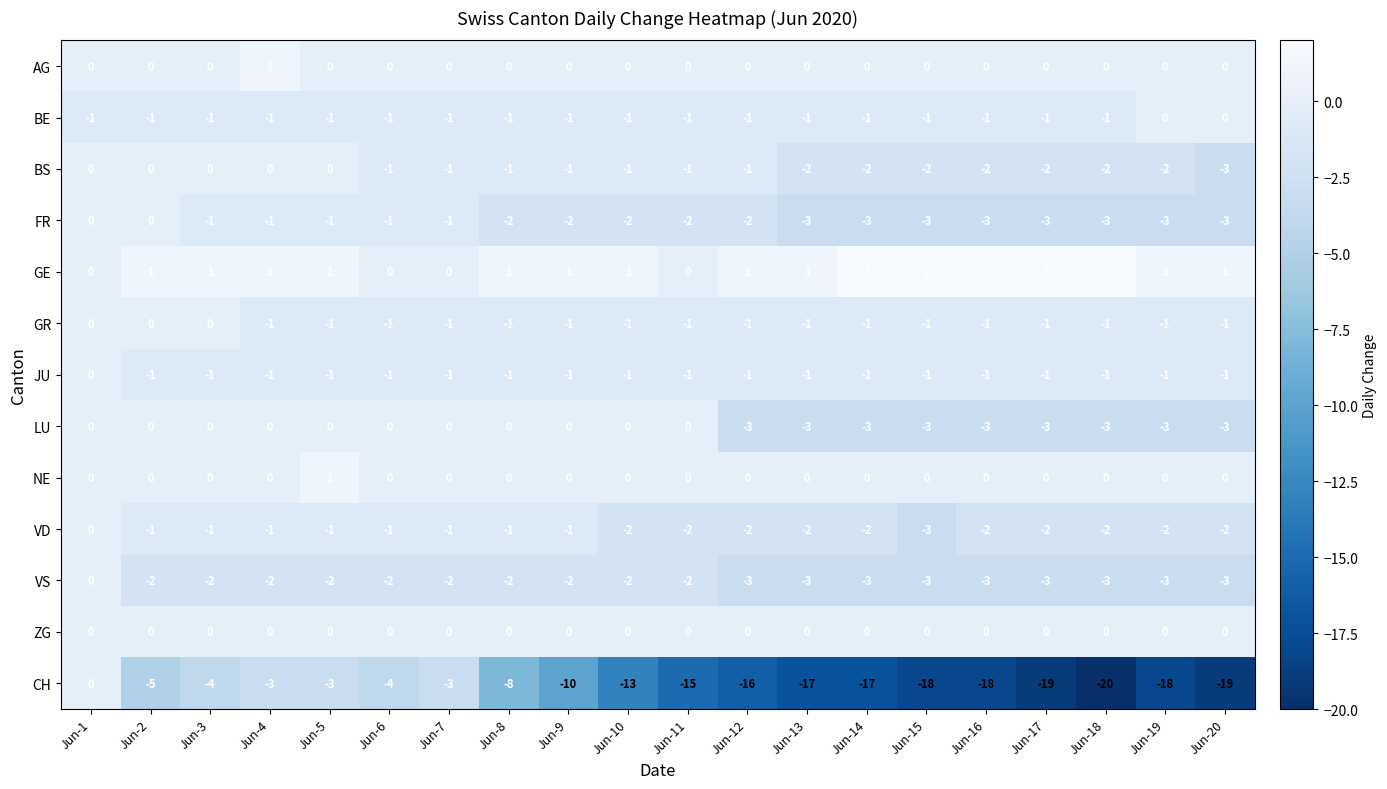

What is the difference between the highest and lowest values at Jun-17?

21